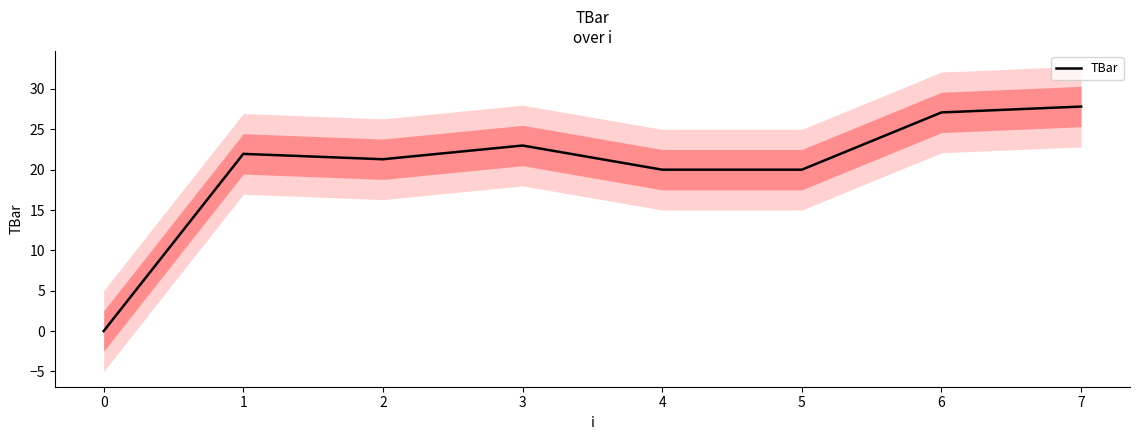

What is the highest value of the TBar series?

27.8